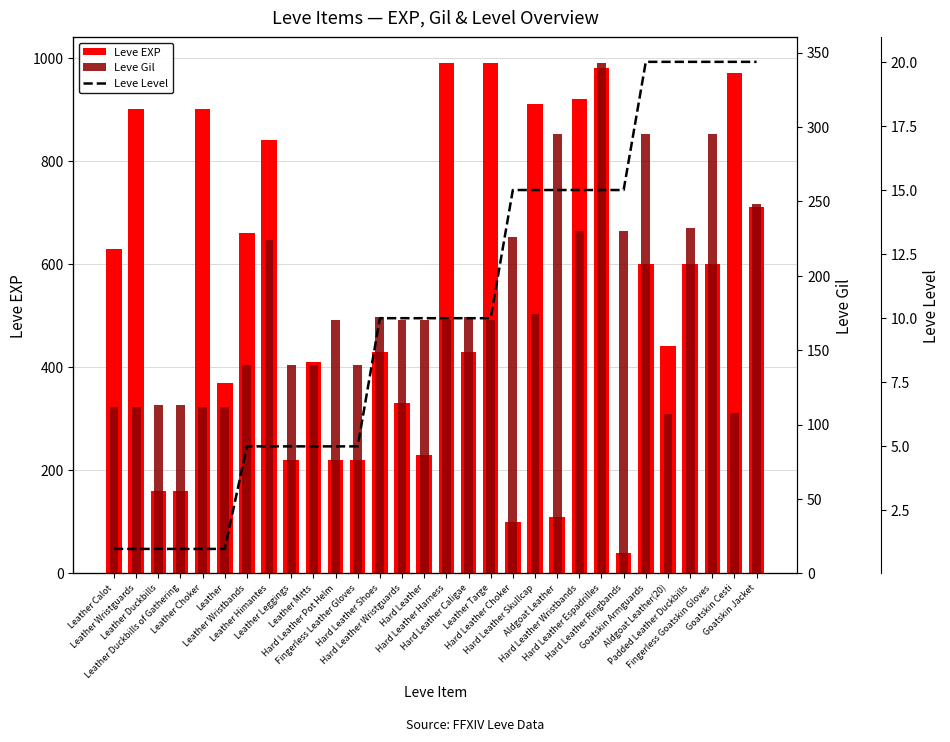

What is the difference between the second highest and minimum values in the Leve Level series?

19